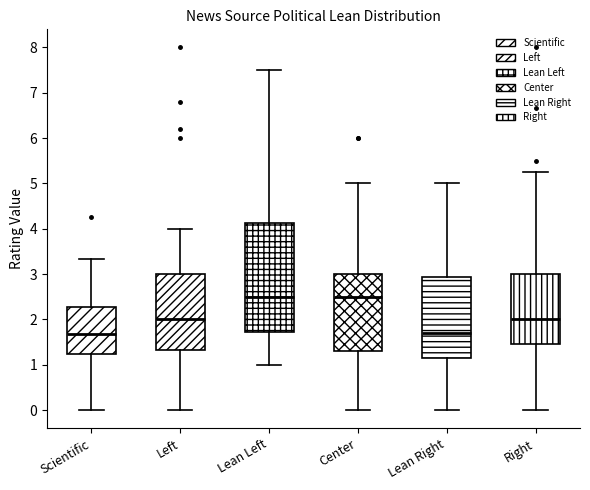

Which box is the tallest, from its lower edge to its upper edge?

Lean Left